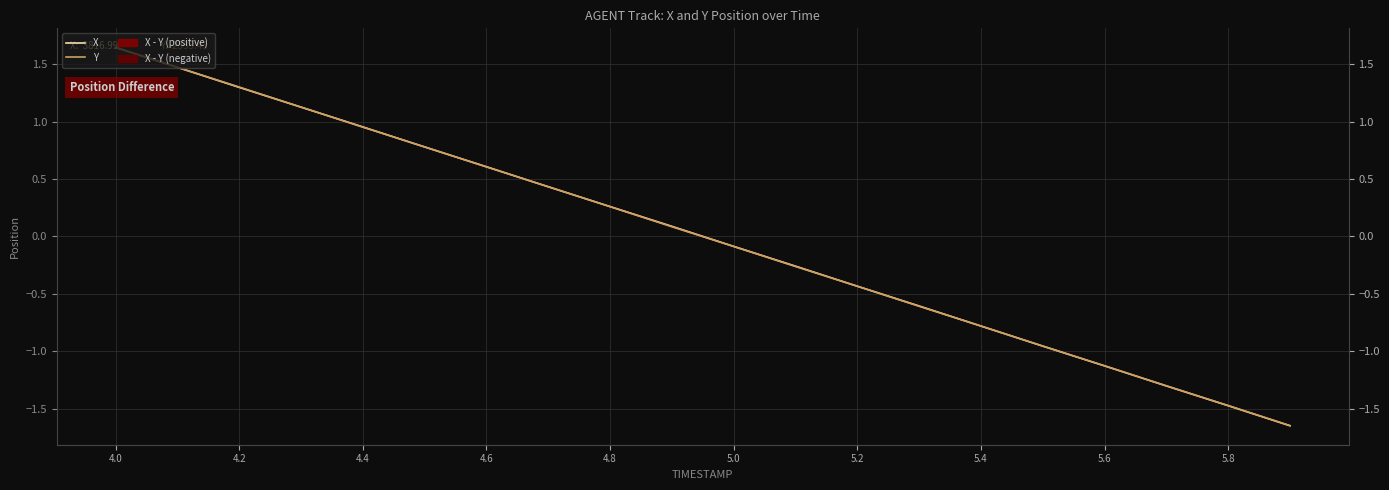

How many lines are shown in the chart?

2